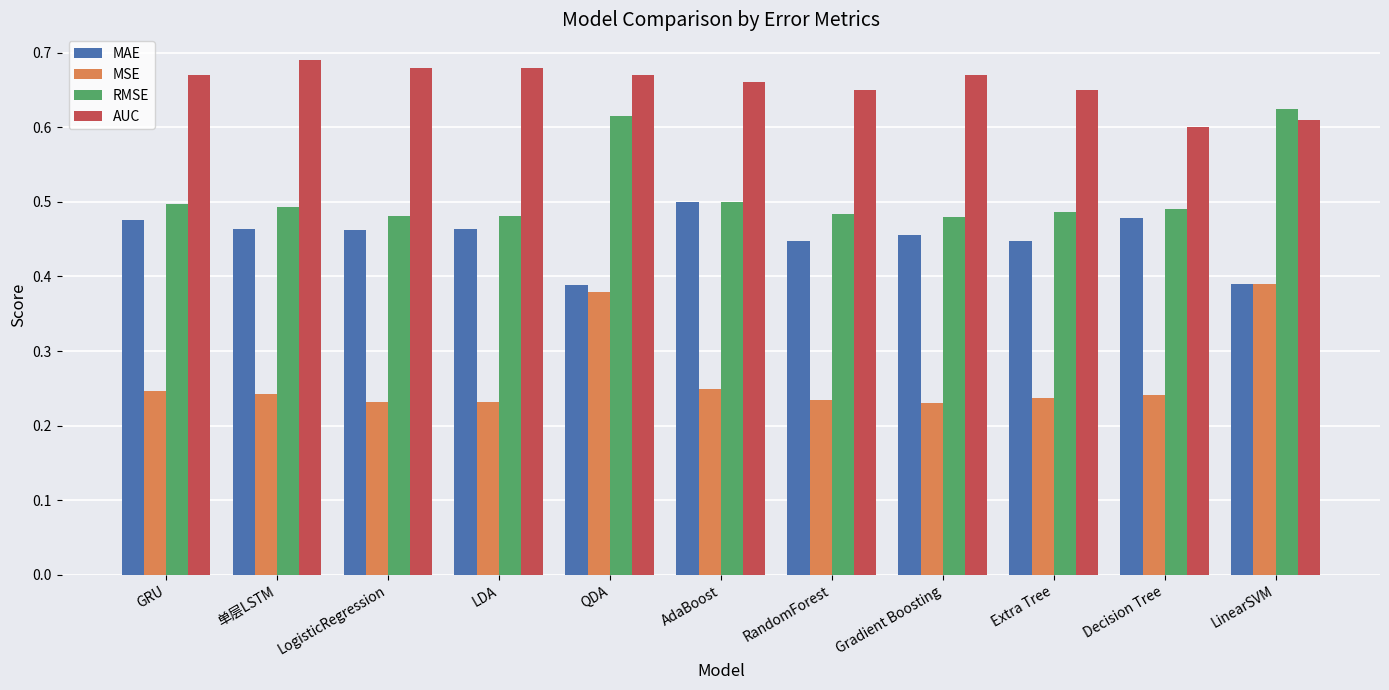

Between Gradient Boosting and Extra Tree, which series saw the biggest shift?

AUC